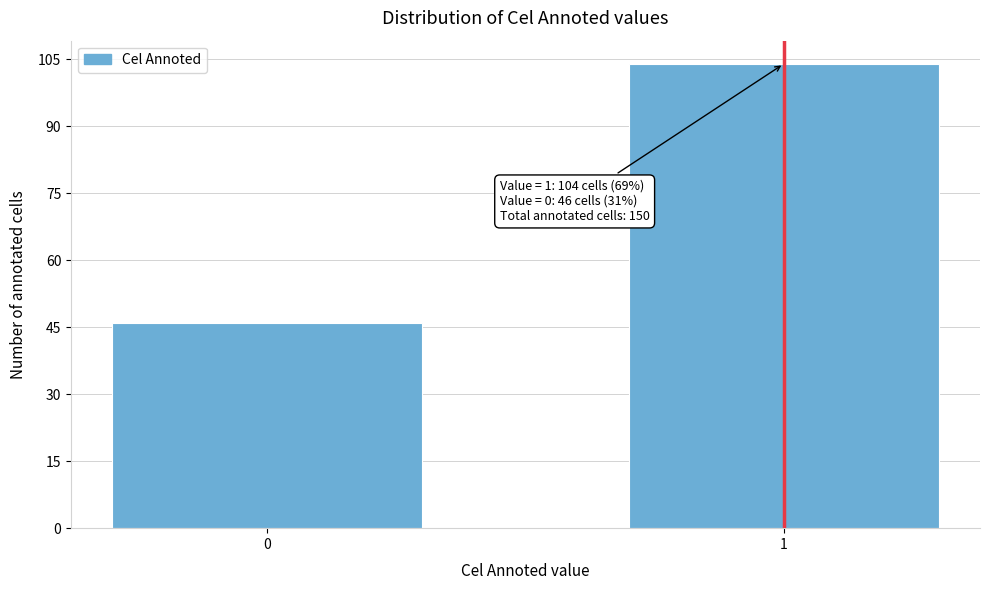

Reading left to right, extract all data points from this chart.

0=46	1=104